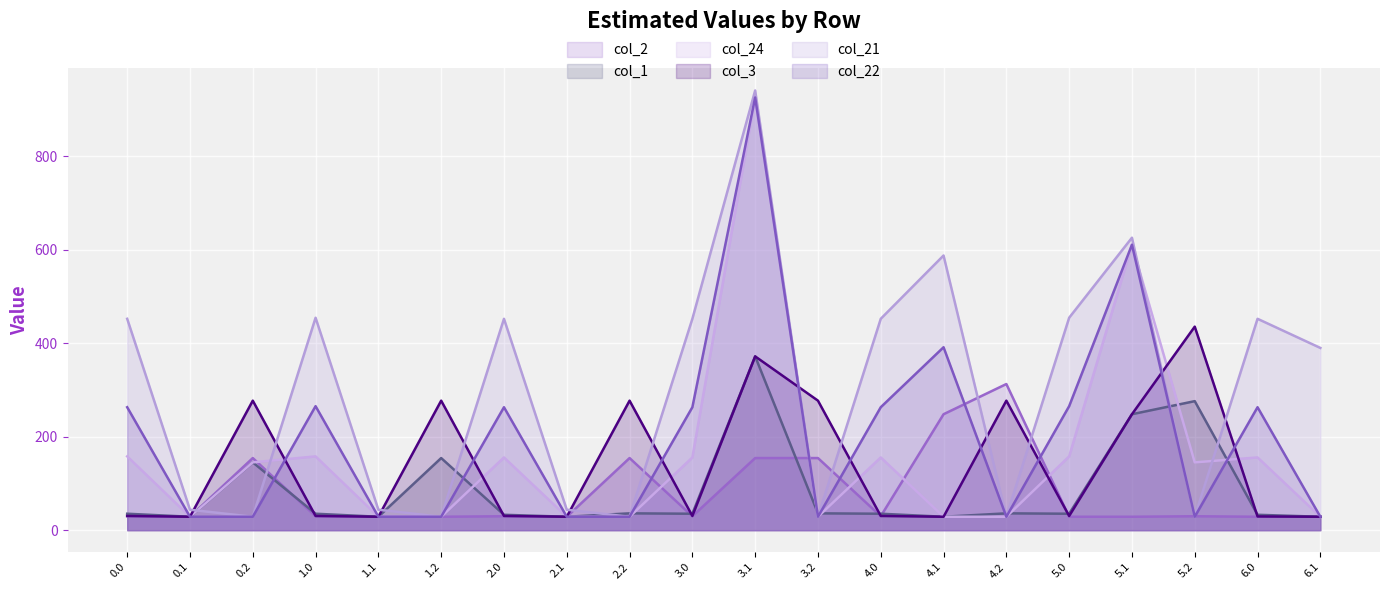

Is it true that col_1 equals 145.1 at 0.2?

True